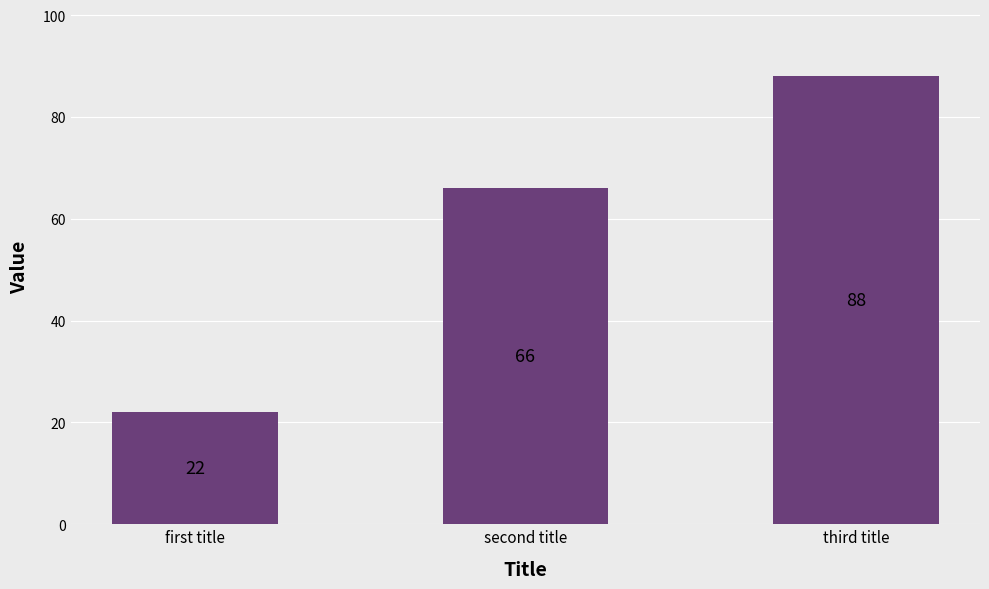

What is the maximum value shown in the chart?

88